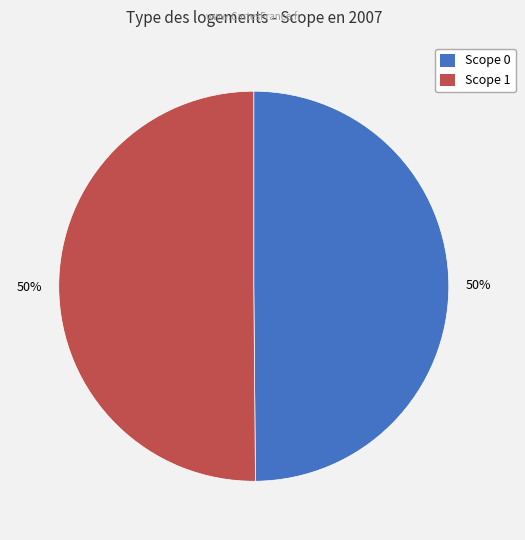

To the nearest percent, what is the average slice percentage?

50%